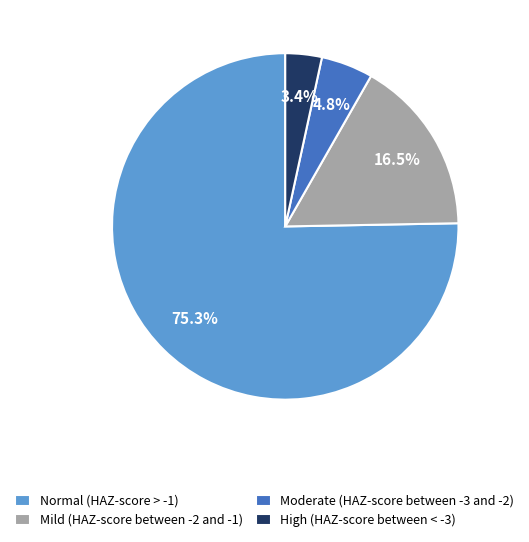

Which category has the biggest portion of the pie?

Normal (HAZ-score > -1)